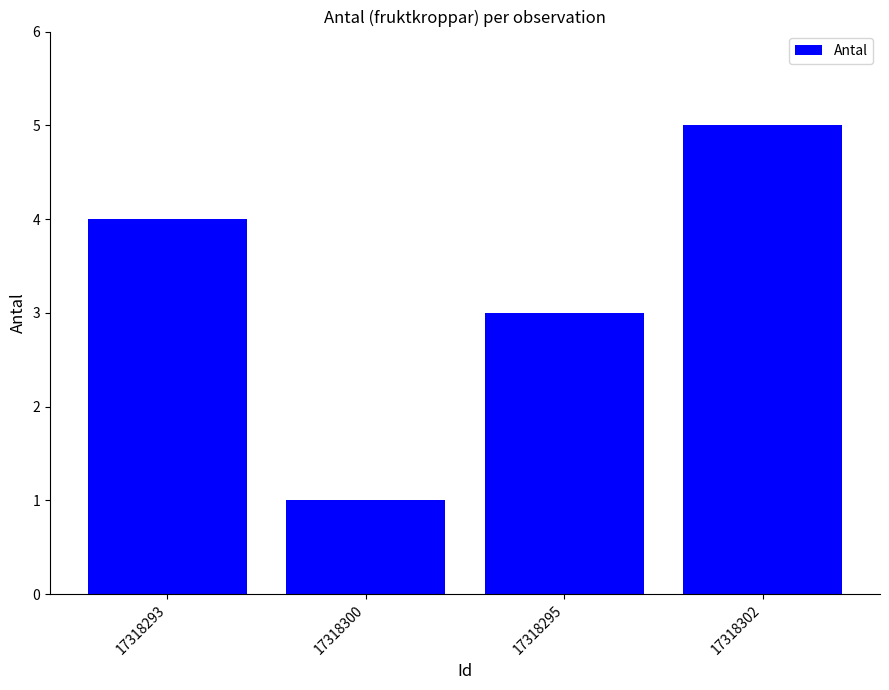

Reading left to right, transcribe all the data shown in this chart.

4	1	3	5